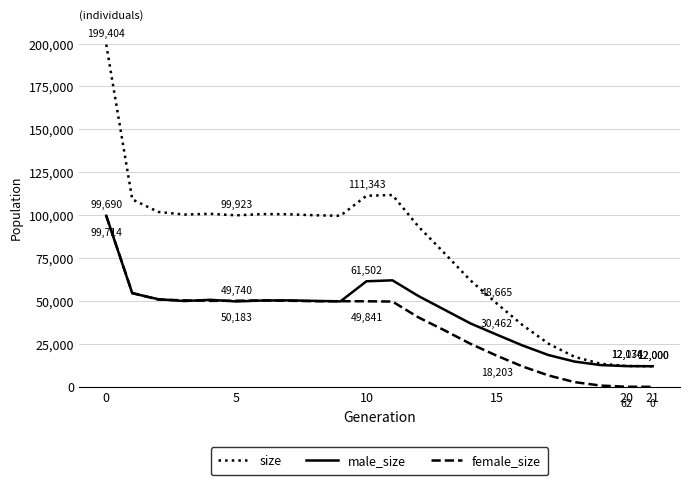

What is the difference between the maximum and minimum values in the female_size series?

99714